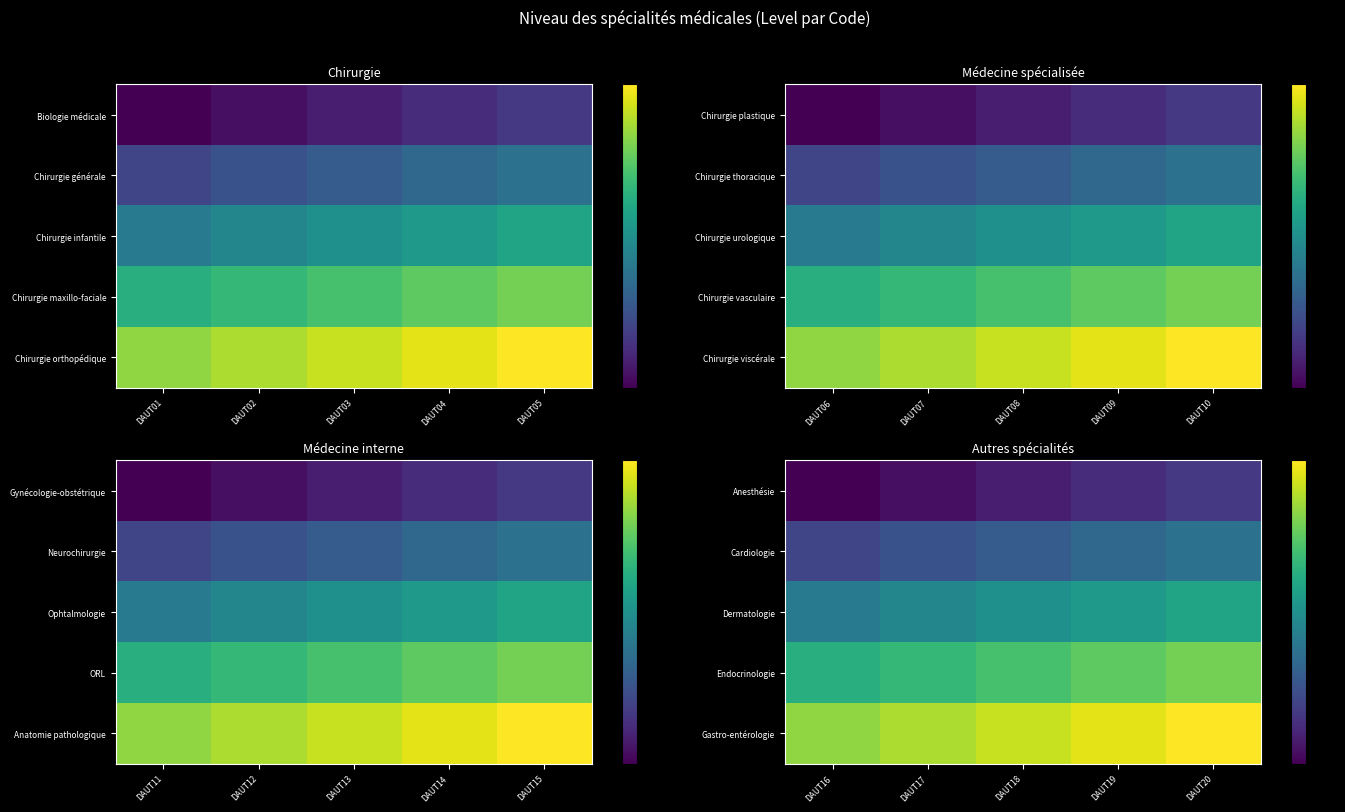

Which has a higher value, DAUT03 or DAUT05?

DAUT05